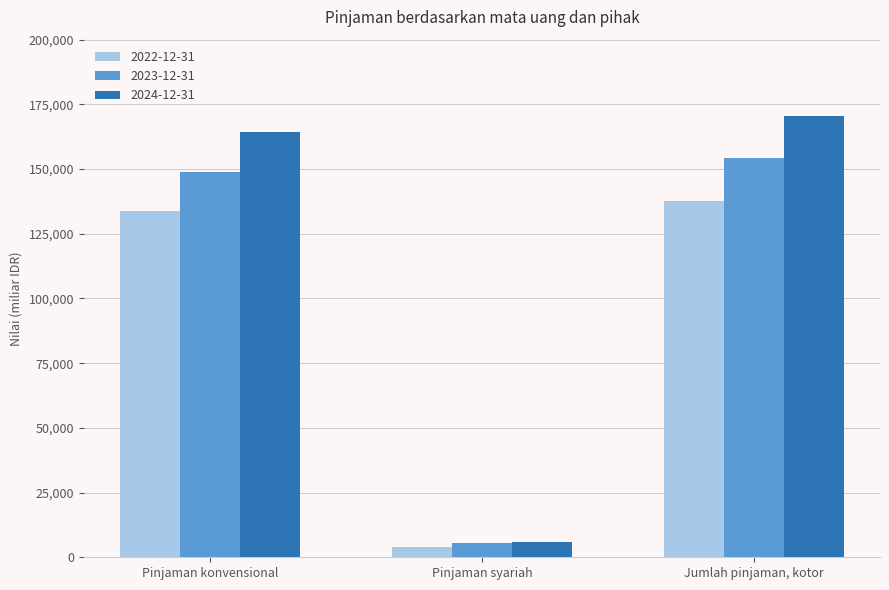

Is it true that 2024-12-31 equals 164399.7 at Pinjaman konvensional?

True